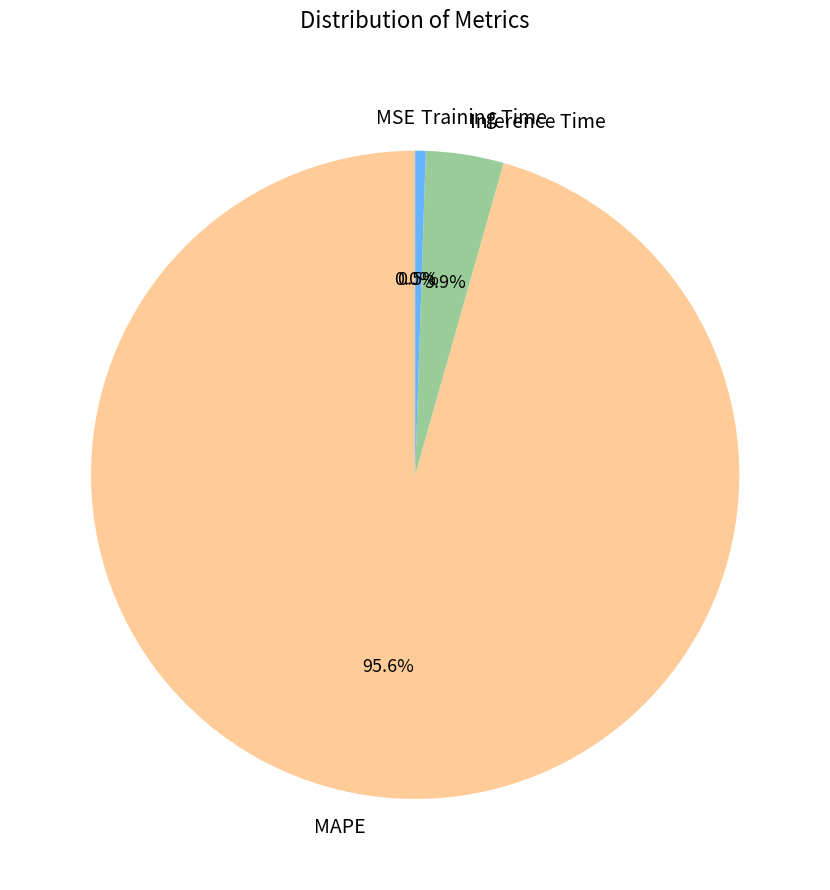

Does any single category account for the majority?

Yes